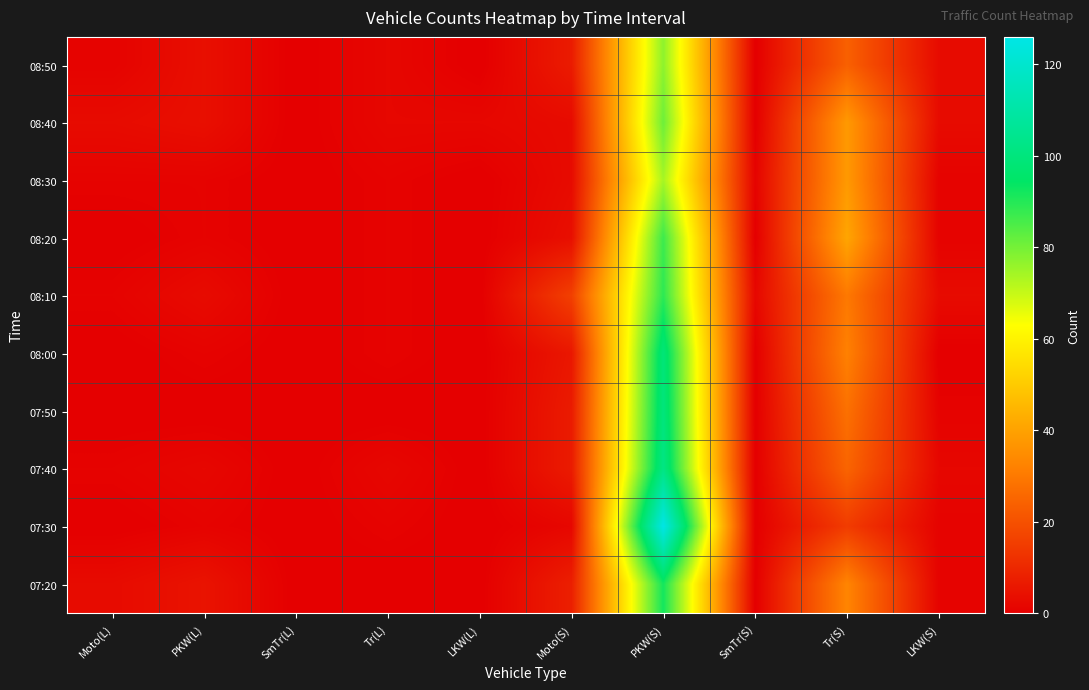

Reading left to right, extract all data points from this chart.

08:50: Moto(L)=1	PKW(L)=4	SmTr(L)=0	Tr(L)=2	LKW(L)=0	Moto(S)=7	PKW(S)=77	SmTr(S)=0	Tr(S)=24	LKW(S)=3
08:40: Moto(L)=3	PKW(L)=4	SmTr(L)=0	Tr(L)=2	LKW(L)=2	Moto(S)=3	PKW(S)=81	SmTr(S)=0	Tr(S)=38	LKW(S)=3
08:30: Moto(L)=1	PKW(L)=1	SmTr(L)=0	Tr(L)=1	LKW(L)=0	Moto(S)=3	PKW(S)=74	SmTr(S)=1	Tr(S)=38	LKW(S)=1
08:20: Moto(L)=0	PKW(L)=1	SmTr(L)=0	Tr(L)=1	LKW(L)=0	Moto(S)=4	PKW(S)=87	SmTr(S)=0	Tr(S)=41	LKW(S)=1
08:10: Moto(L)=1	PKW(L)=3	SmTr(L)=0	Tr(L)=1	LKW(L)=0	Moto(S)=16	PKW(S)=89	SmTr(S)=2	Tr(S)=30	LKW(S)=3
08:00: Moto(L)=0	PKW(L)=1	SmTr(L)=0	Tr(L)=1	LKW(L)=0	Moto(S)=6	PKW(S)=99	SmTr(S)=0	Tr(S)=32	LKW(S)=0
07:50: Moto(L)=0	PKW(L)=0	SmTr(L)=0	Tr(L)=0	LKW(L)=0	Moto(S)=7	PKW(S)=100	SmTr(S)=0	Tr(S)=28	LKW(S)=1
07:40: Moto(L)=1	PKW(L)=2	SmTr(L)=0	Tr(L)=2	LKW(L)=0	Moto(S)=7	PKW(S)=102	SmTr(S)=0	Tr(S)=25	LKW(S)=2
07:30: Moto(L)=0	PKW(L)=1	SmTr(L)=0	Tr(L)=1	LKW(L)=0	Moto(S)=2	PKW(S)=126	SmTr(S)=0	Tr(S)=15	LKW(S)=1
07:20: Moto(L)=3	PKW(L)=5	SmTr(L)=0	Tr(L)=0	LKW(L)=0	Moto(S)=8	PKW(S)=92	SmTr(S)=0	Tr(S)=33	LKW(S)=1